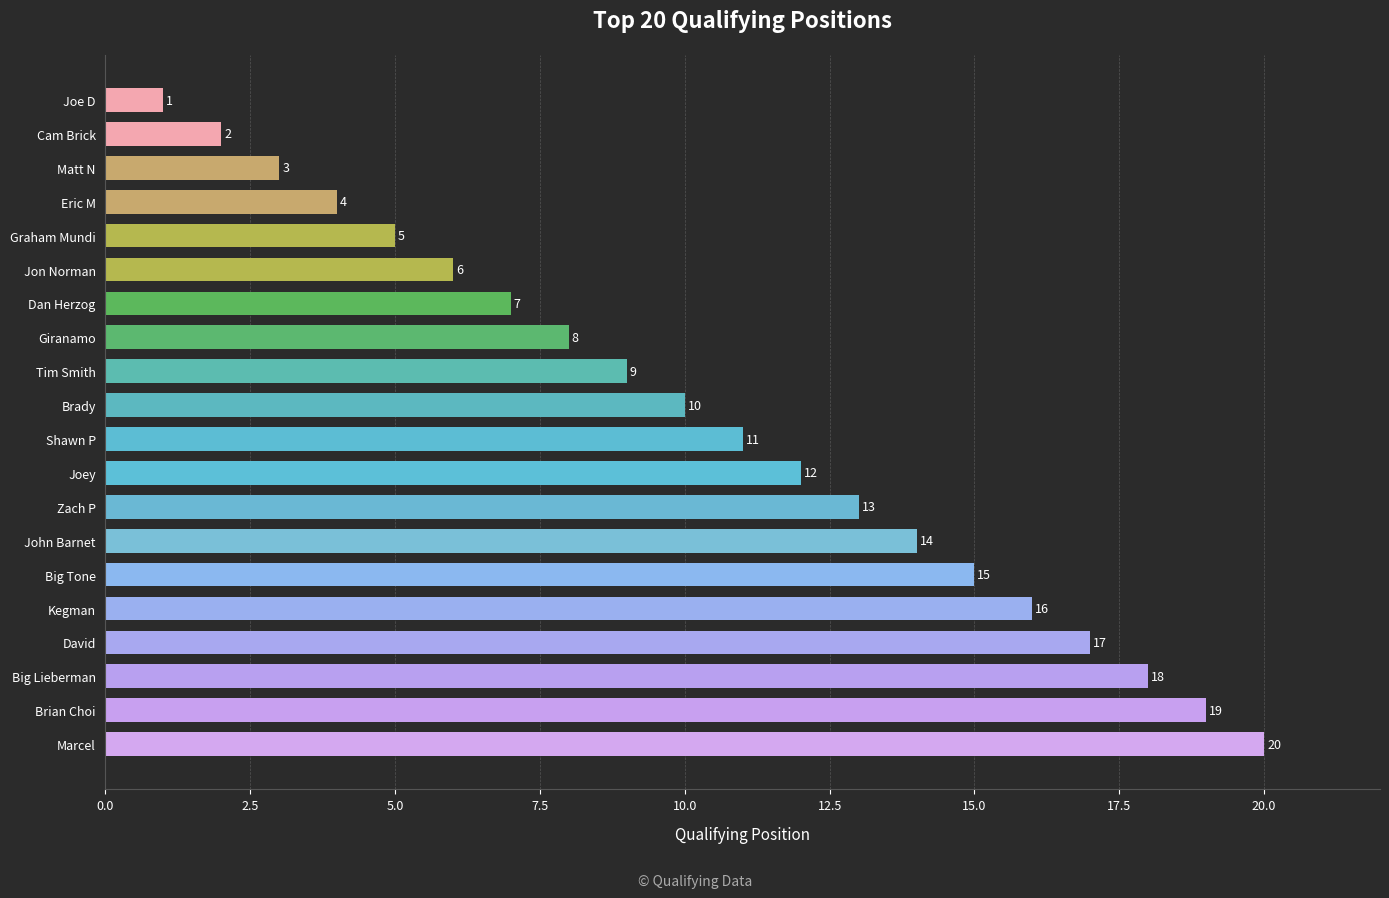

What is the change in value from Giranamo to Joe D?

-7